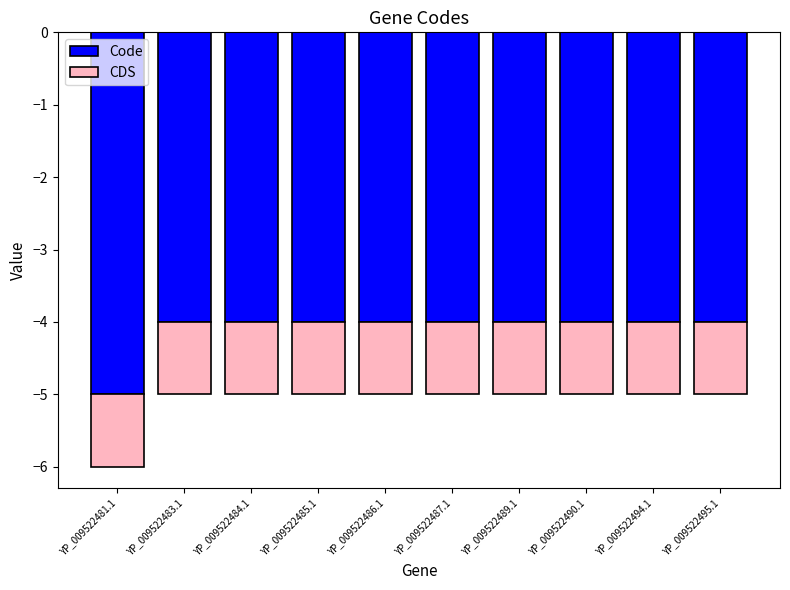

List the series in order of their overall mean, lowest first.

Code, CDS